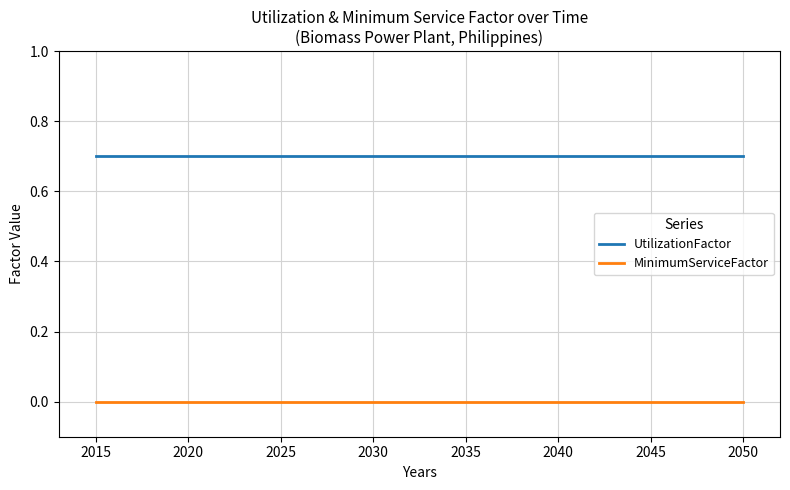

Is it true that UtilizationFactor equals 0.3 at 2020?

False